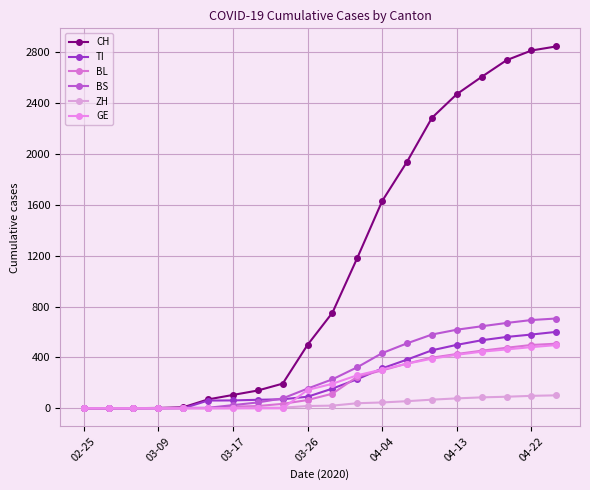

How many values in the ZH series are below 21?

10